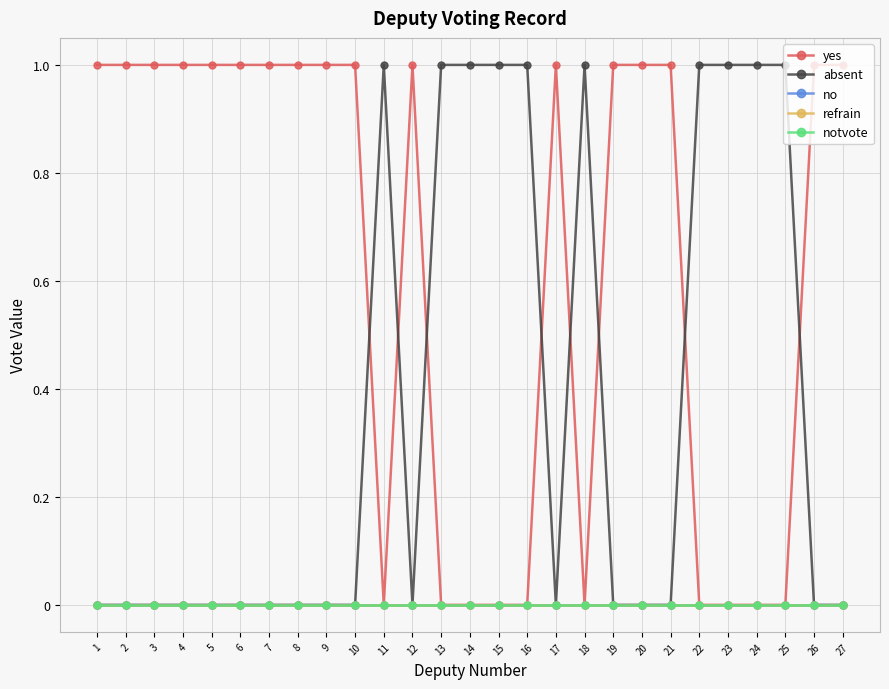

What are all the series names shown in the legend?

yes, absent, no, refrain, notvote